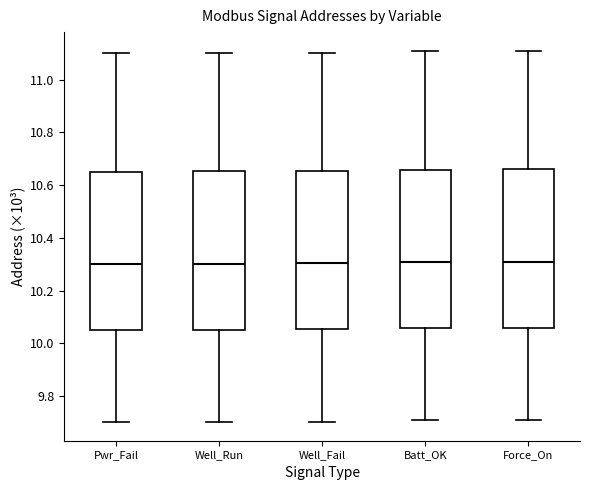

Reading left to right, read every box against the y-axis: the position of its median line, the range the box covers, and the ends of its whiskers. The values are not printed on the chart, so give them approximately, as read against the axis.

Pwr_Fail: median 10.30, box 10.06 to 10.66, whiskers 9.70 to 11.10
Well_Run: median 10.30, box 10.06 to 10.66, whiskers 9.70 to 11.10
Well_Fail: median 10.30, box 10.06 to 10.66, whiskers 9.70 to 11.10
Batt_OK: median 10.30, box 10.06 to 10.66, whiskers 9.70 to 11.10
Force_On: median 10.32, box 10.06 to 10.66, whiskers 9.72 to 11.12